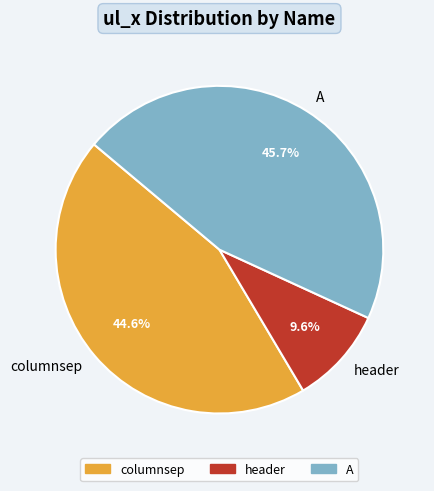

Approximately how many times larger is the value at A compared to header?

4.8